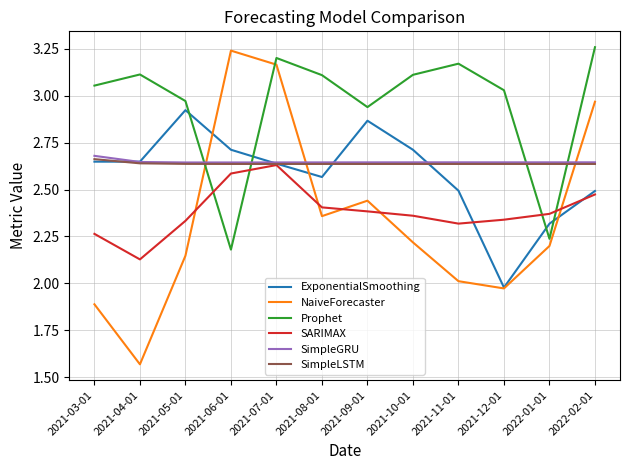

Is this an area chart (filled region under the line)?

No